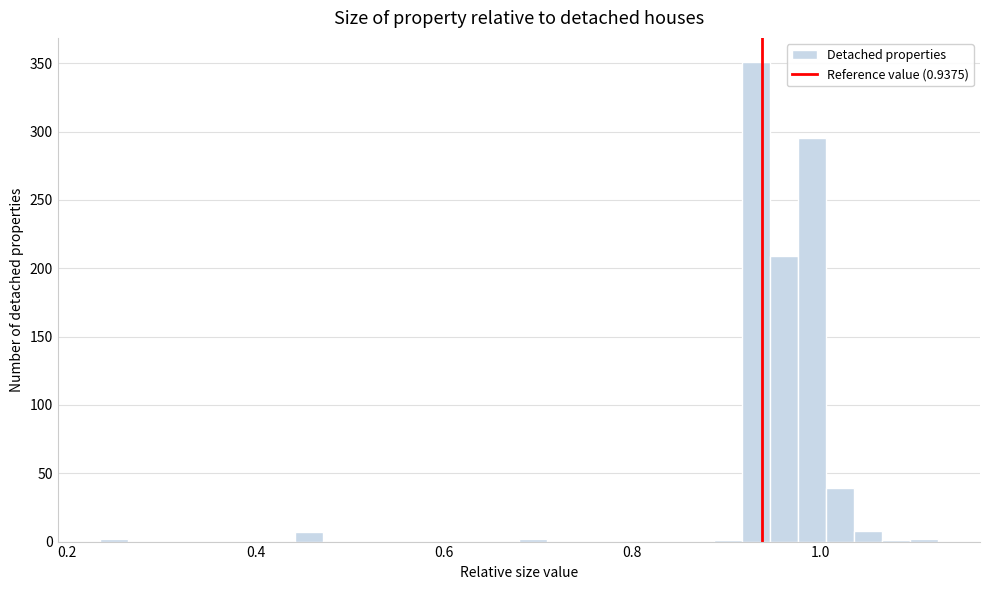

Read against the x-axis, roughly where is the centre of the tallest bar?

0.94